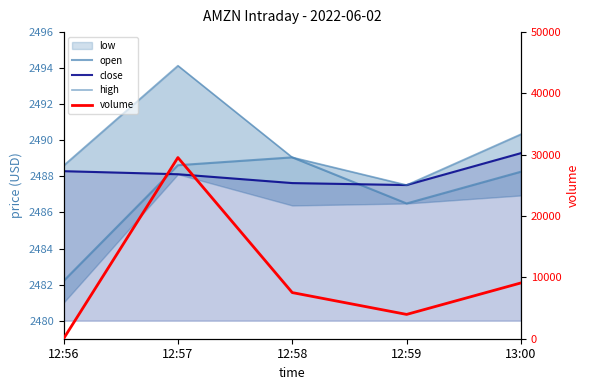

Which series has the largest total across all categories?

volume